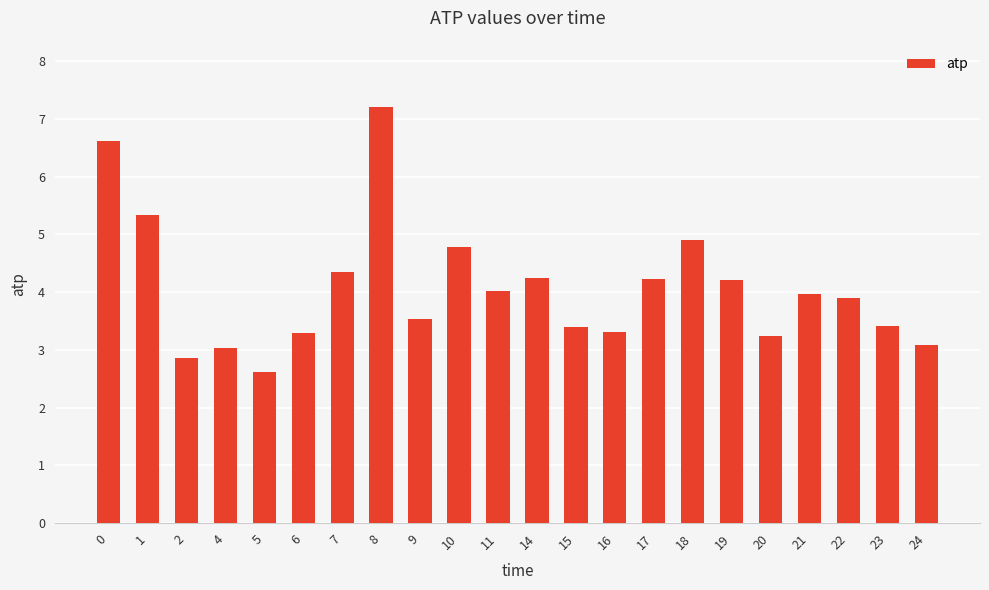

Which label corresponds to the largest value in the chart?

8